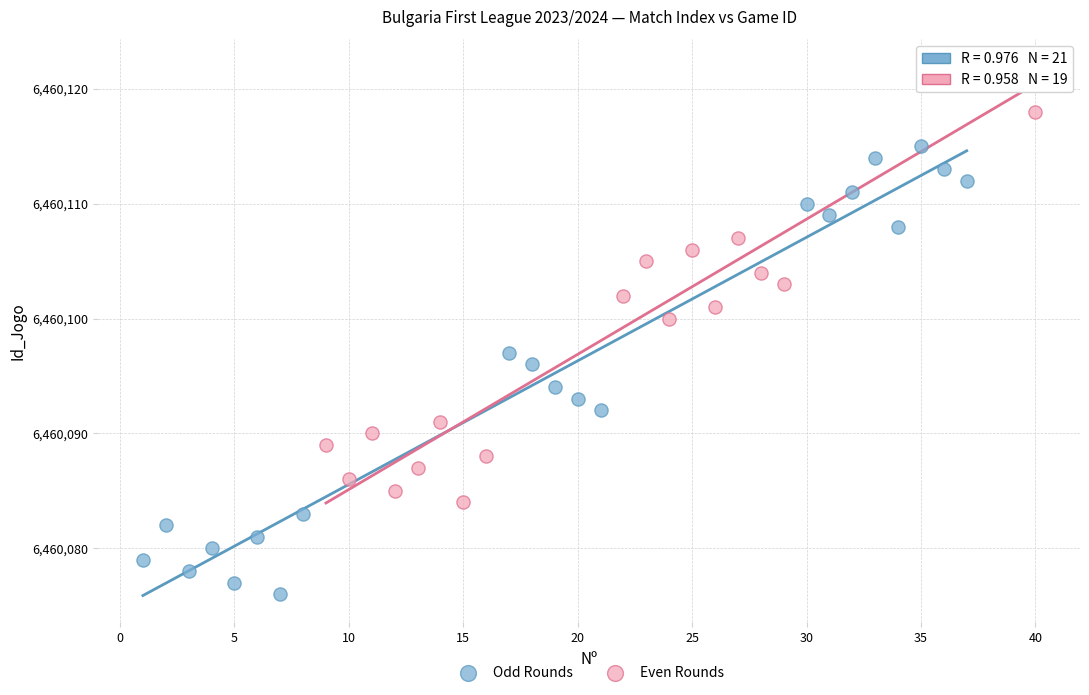

Which series reaches the maximum Y coordinate?

Even Rounds